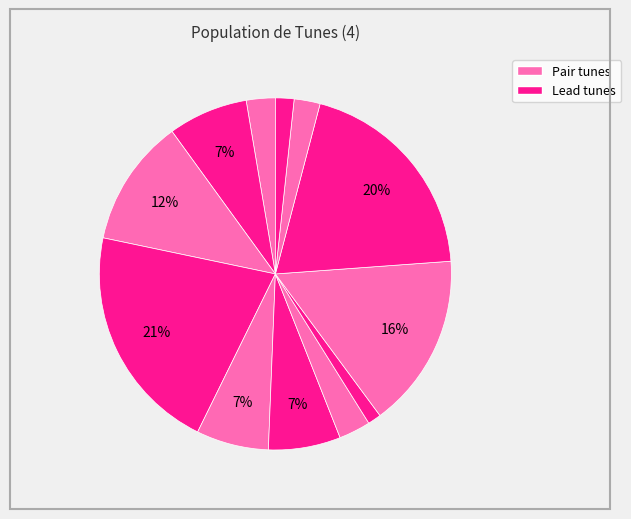

How many slices are in this pie chart?

12